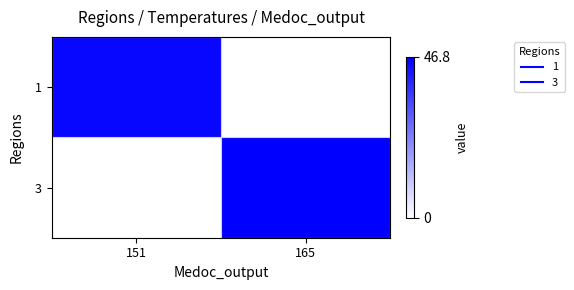

Which series changed the most between 151 and 165?

3